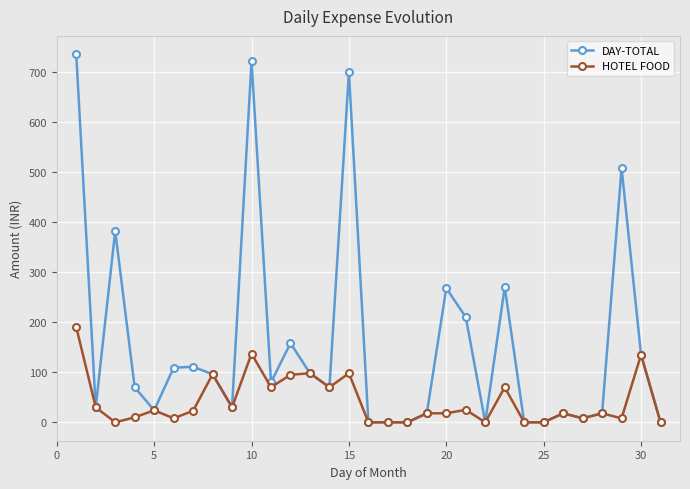

What is the maximum value for HOTEL FOOD?

190